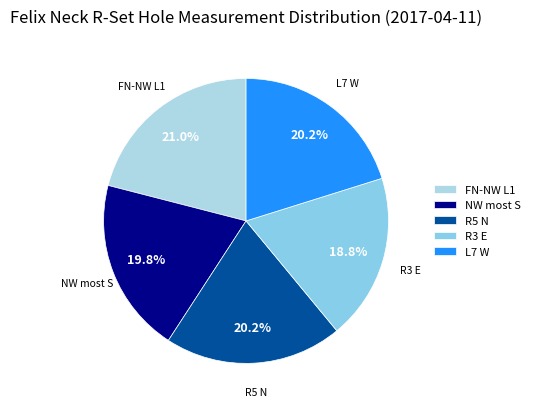

The R3 E slice represents 9% of the pie. True or false?

False